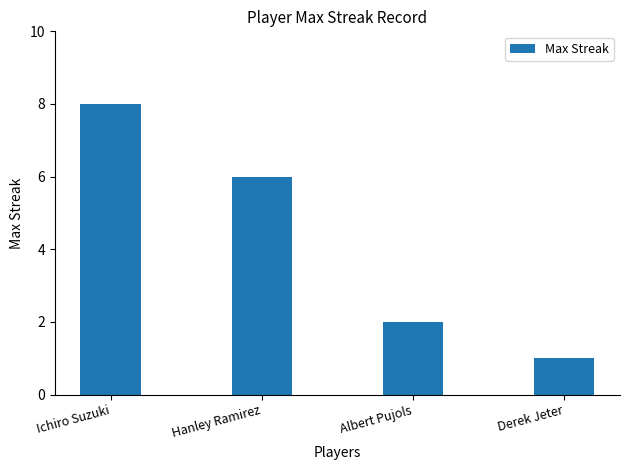

What is the minimum value shown in the chart?

1